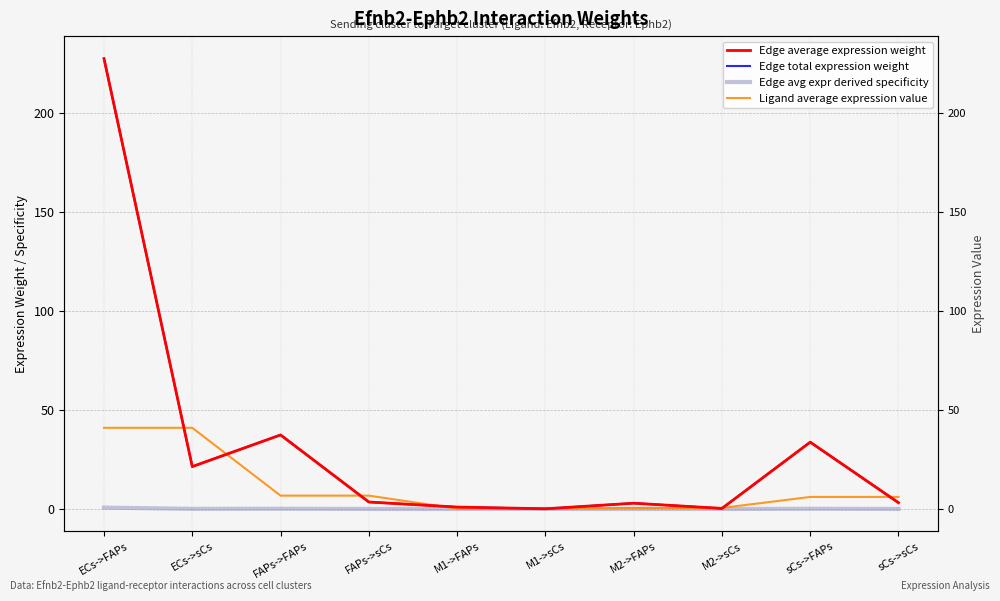

True or false: Ligand average expression value has a value of 6.1 at sCs->sCs.

True